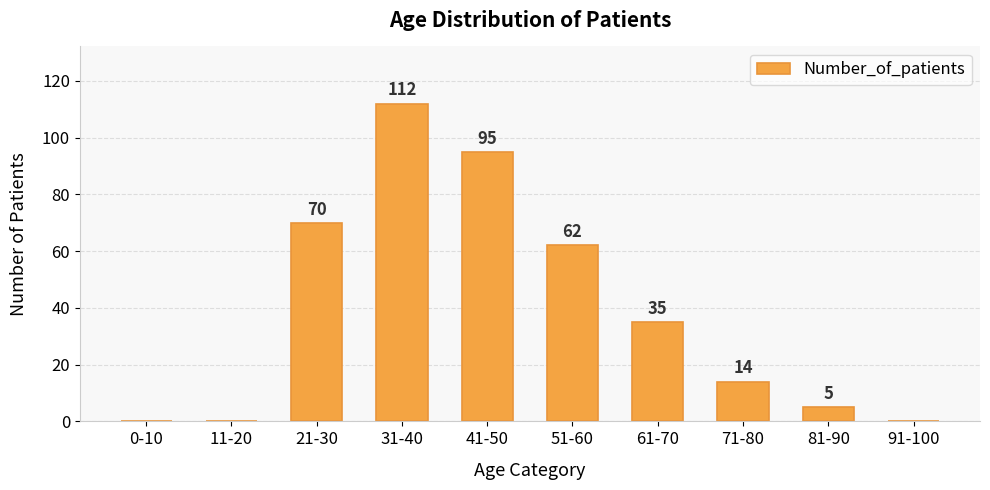

Reading right to left, list all the values displayed in this chart.

0	5	14	35	62	95	112	70	0	0